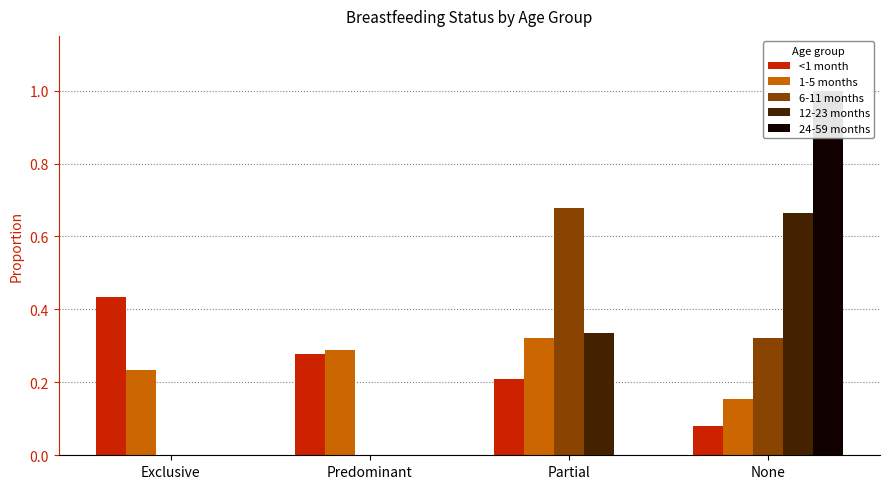

Rank the categories by <1 month value from highest to lowest.

Exclusive, Predominant, Partial, None